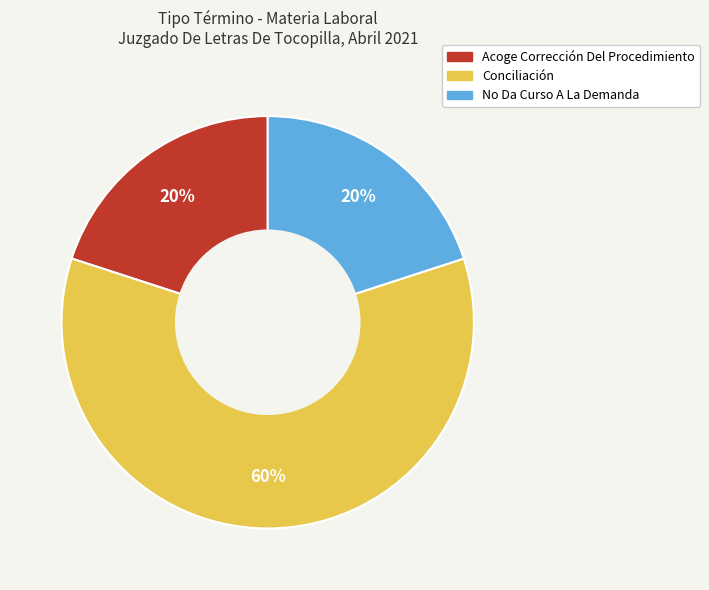

Is the sum of Acoge Corrección Del Procedimiento and No Da Curso A La Demanda greater than half?

No